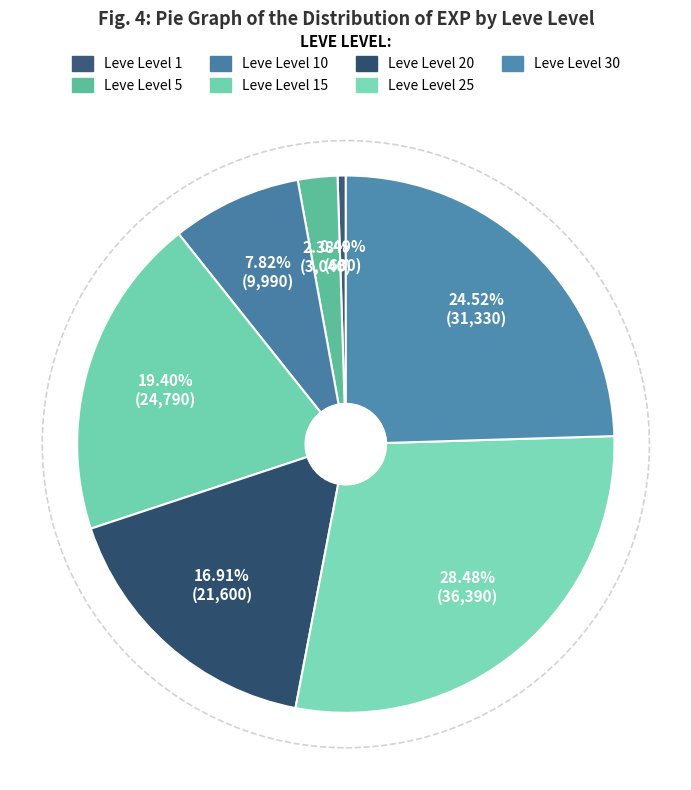

Is there any slice that represents more than half of the pie?

No